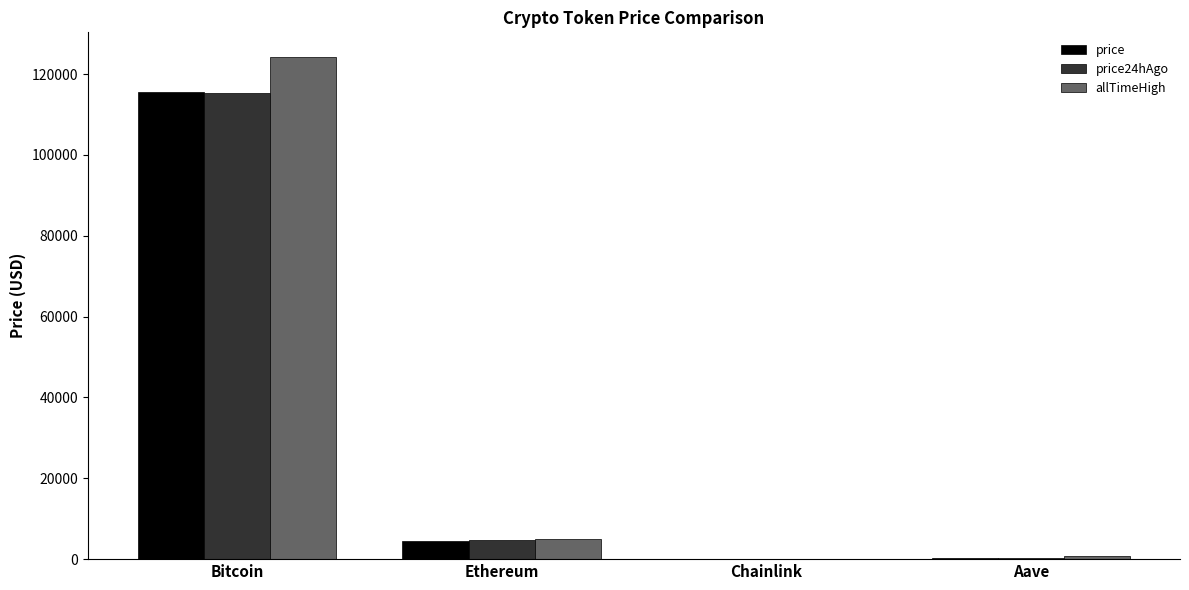

Is it true that price equals 4608.5 at Ethereum?

True